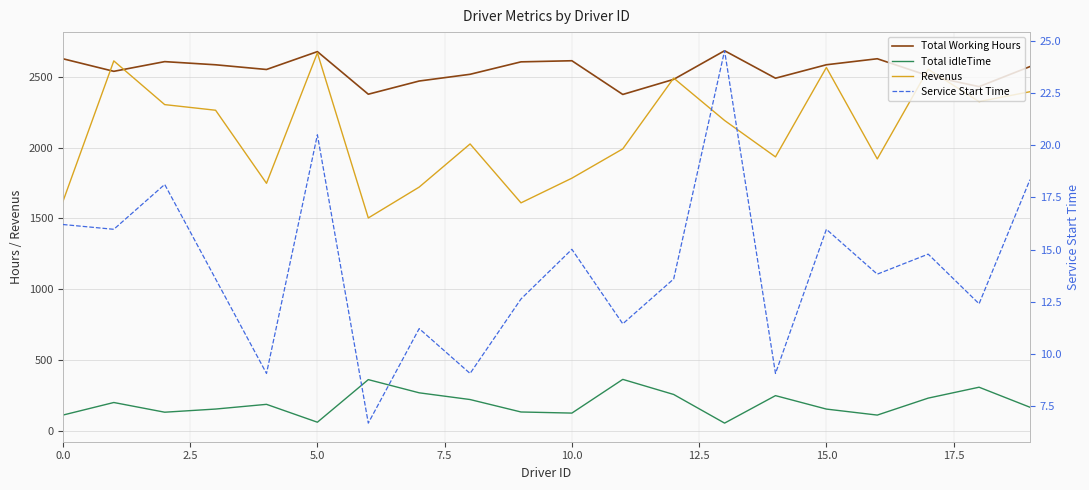

Which series has the widest spread of values?

Revenus